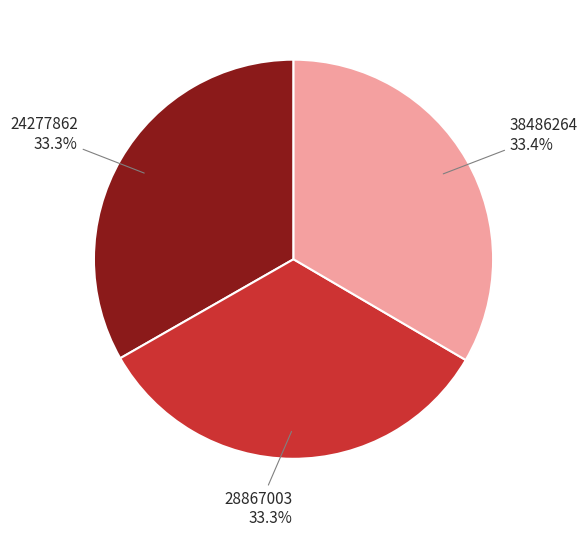

Does any single category account for the majority?

No